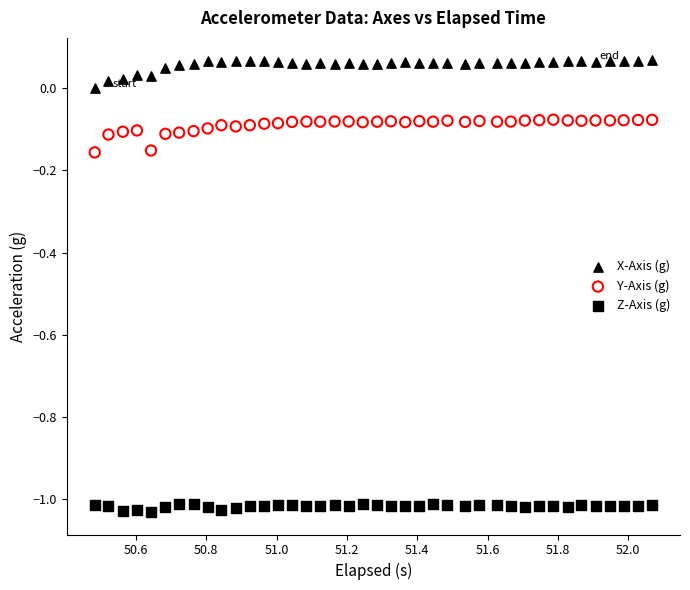

What is the X range (max minus min) for the scatter plot?

1.6